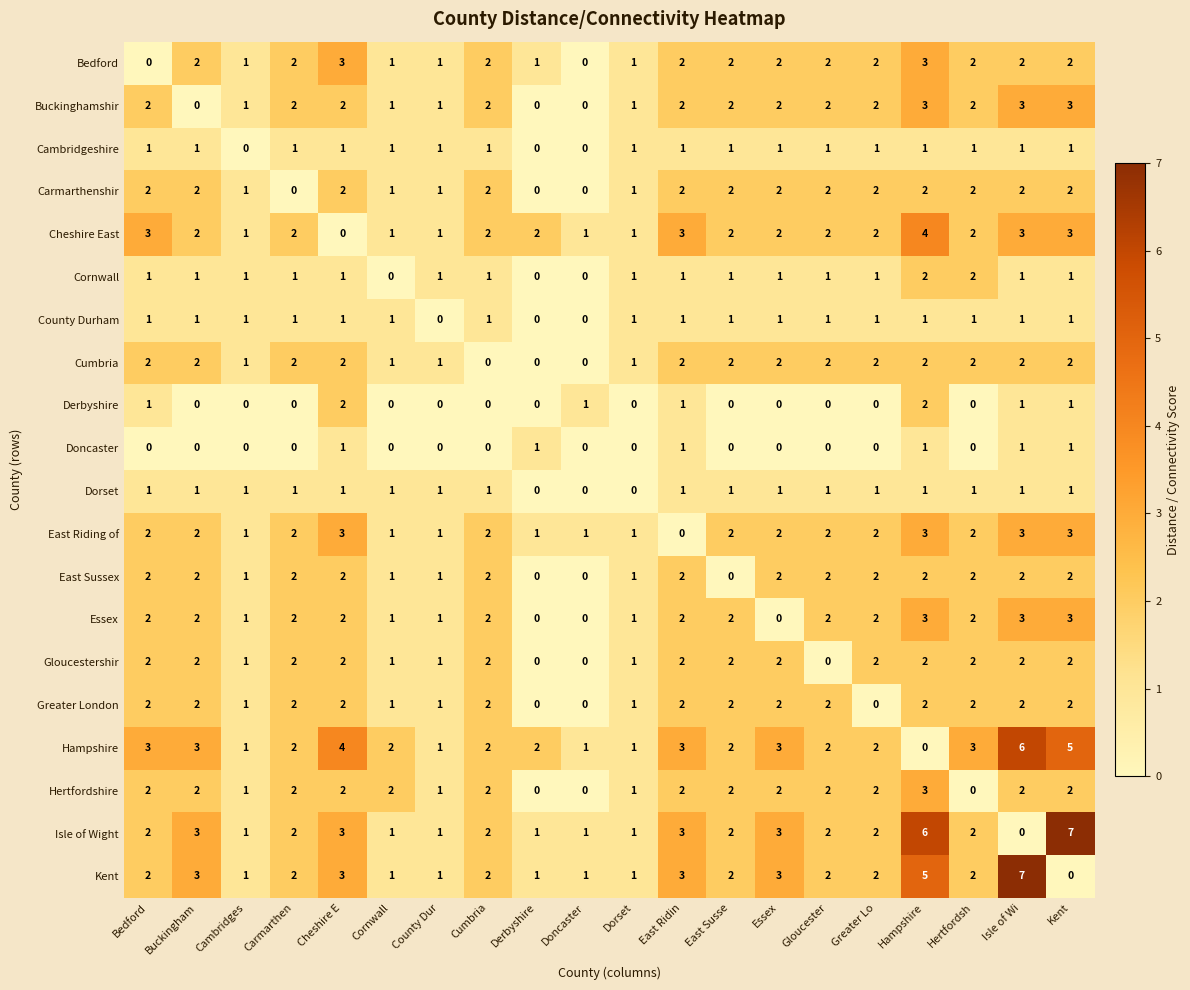

The Cheshire East series shows 2 at Isle of Wi. True or false?

False